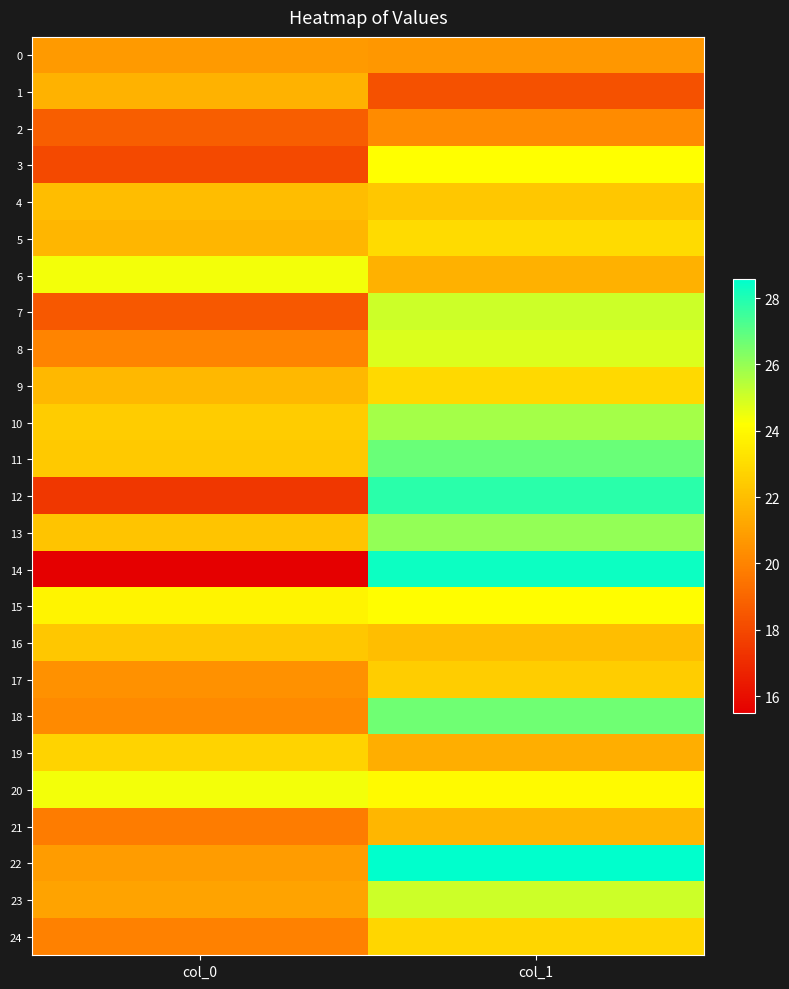

Reading left to right, list all the values displayed in this chart.

0: col_0=20.8	col_1=20.7
1: col_0=21.6	col_1=18.3
2: col_0=18.7	col_1=20.3
3: col_0=18.0	col_1=24.2
4: col_0=21.9	col_1=22.3
5: col_0=21.7	col_1=23.0
6: col_0=24.4	col_1=21.6
7: col_0=18.5	col_1=25.0
8: col_0=20.0	col_1=24.8
9: col_0=21.8	col_1=22.9
10: col_0=22.5	col_1=25.8
11: col_0=22.4	col_1=26.7
12: col_0=17.4	col_1=27.8
13: col_0=22.2	col_1=26.1
14: col_0=15.5	col_1=28.4
15: col_0=23.8	col_1=24.1
16: col_0=22.3	col_1=22.0
17: col_0=20.5	col_1=22.5
18: col_0=20.2	col_1=26.7
19: col_0=22.7	col_1=21.4
20: col_0=24.4	col_1=24.1
21: col_0=19.7	col_1=21.8
22: col_0=20.9	col_1=28.6
23: col_0=21.1	col_1=25.1
24: col_0=19.9	col_1=22.8